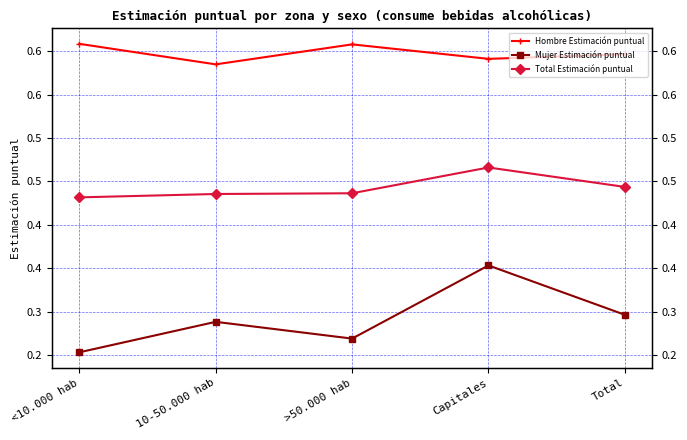

What are all the series names shown in the legend?

Hombre Estimación puntual, Mujer Estimación puntual, Total Estimación puntual